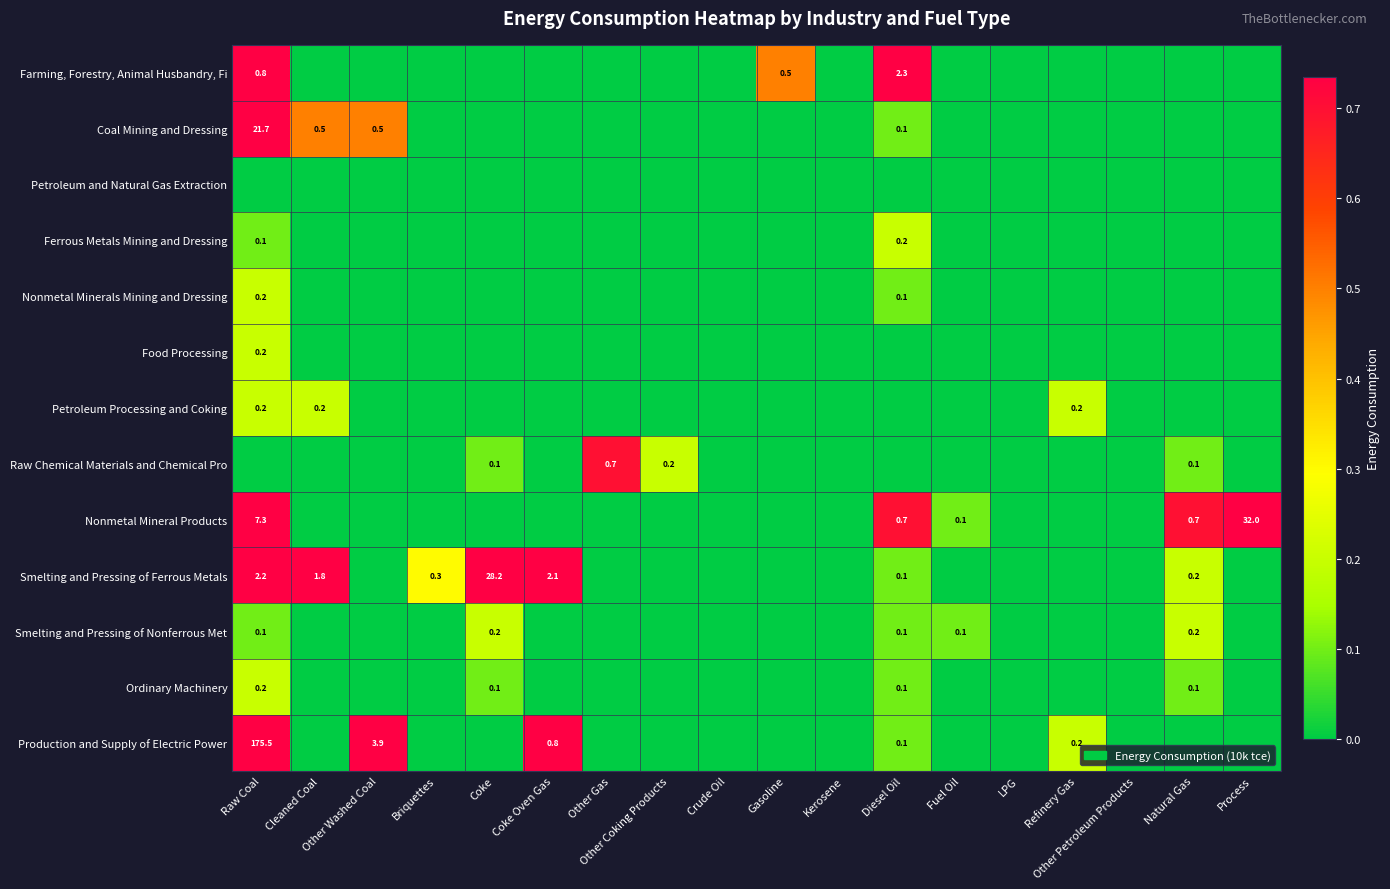

The value of Petroleum Processing and Coking at Refinery Gas is 0.2. True or false?

True